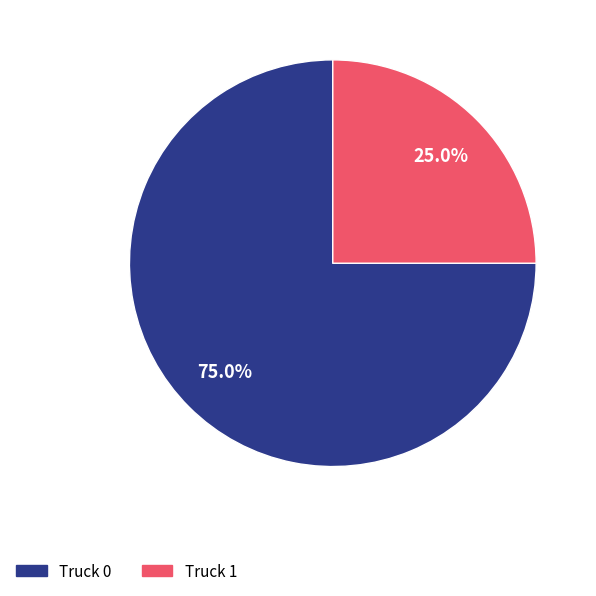

How many segments does this pie chart have?

2